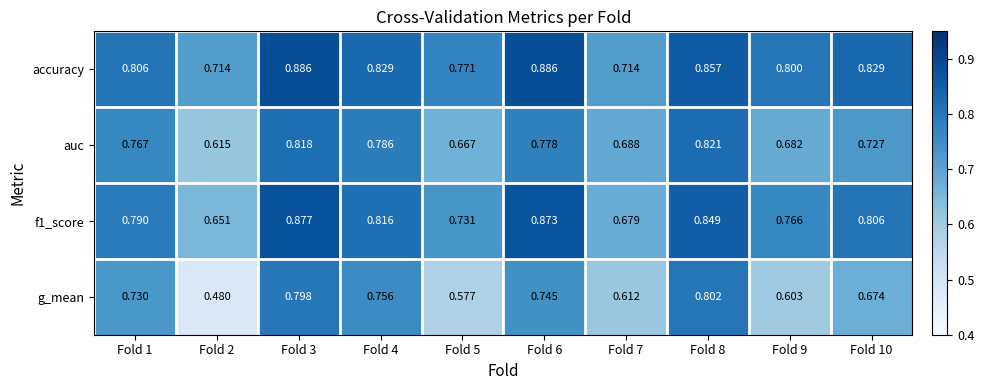

Is the value of f1_score at Fold 6 greater than the value of auc at Fold 2?

Yes